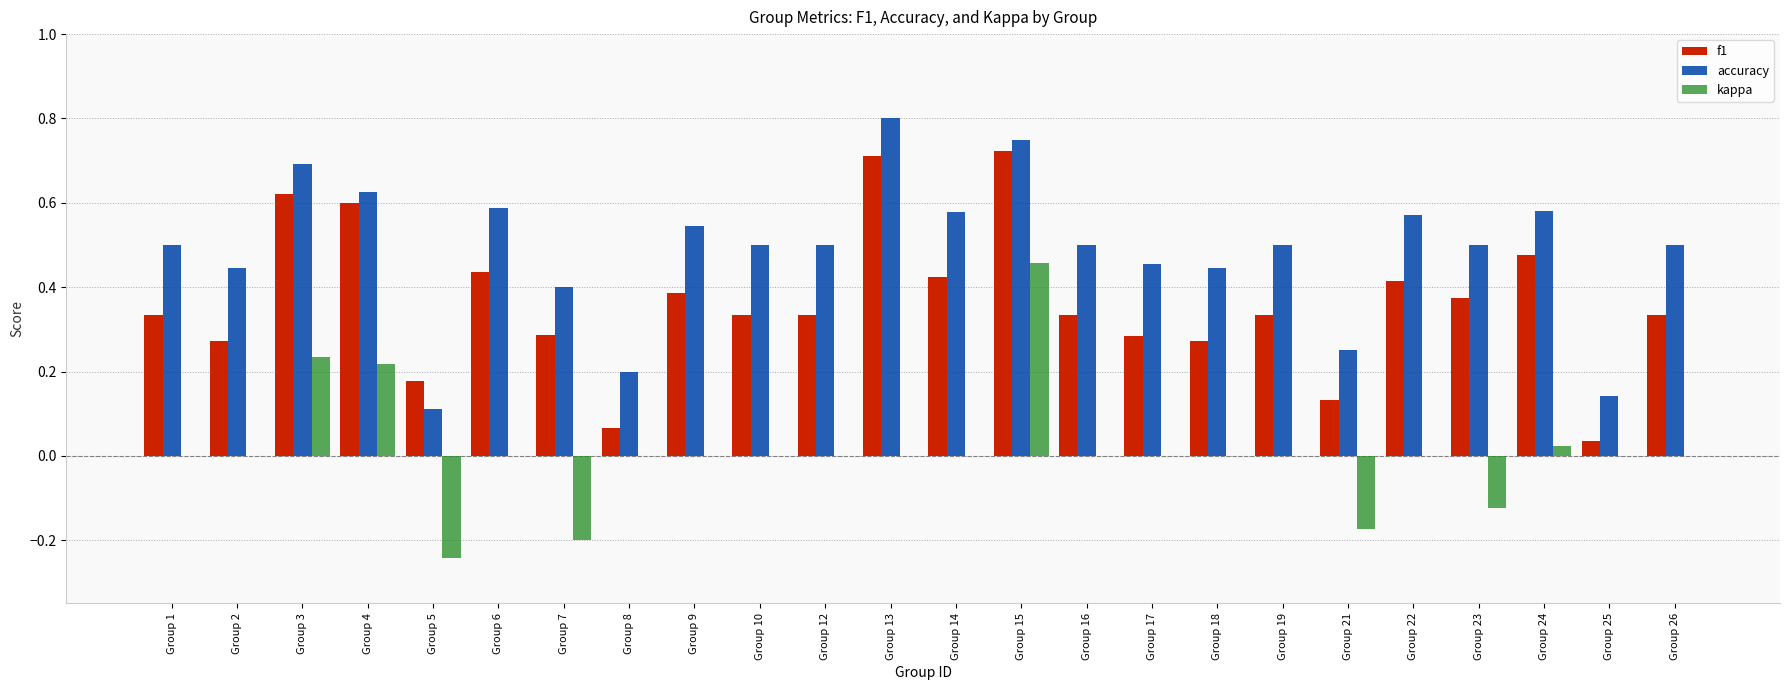

The value of kappa at Group 5 is -0.2. True or false?

True